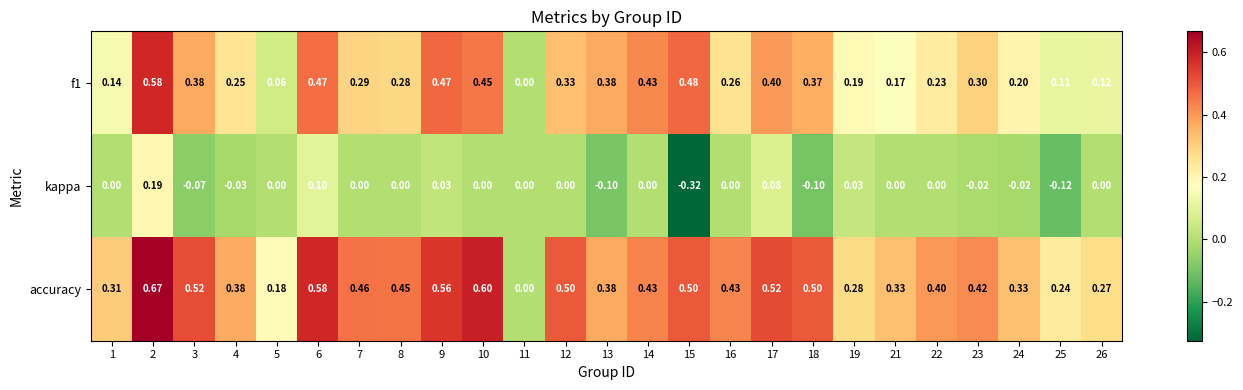

Which series has the largest total across all categories?

accuracy